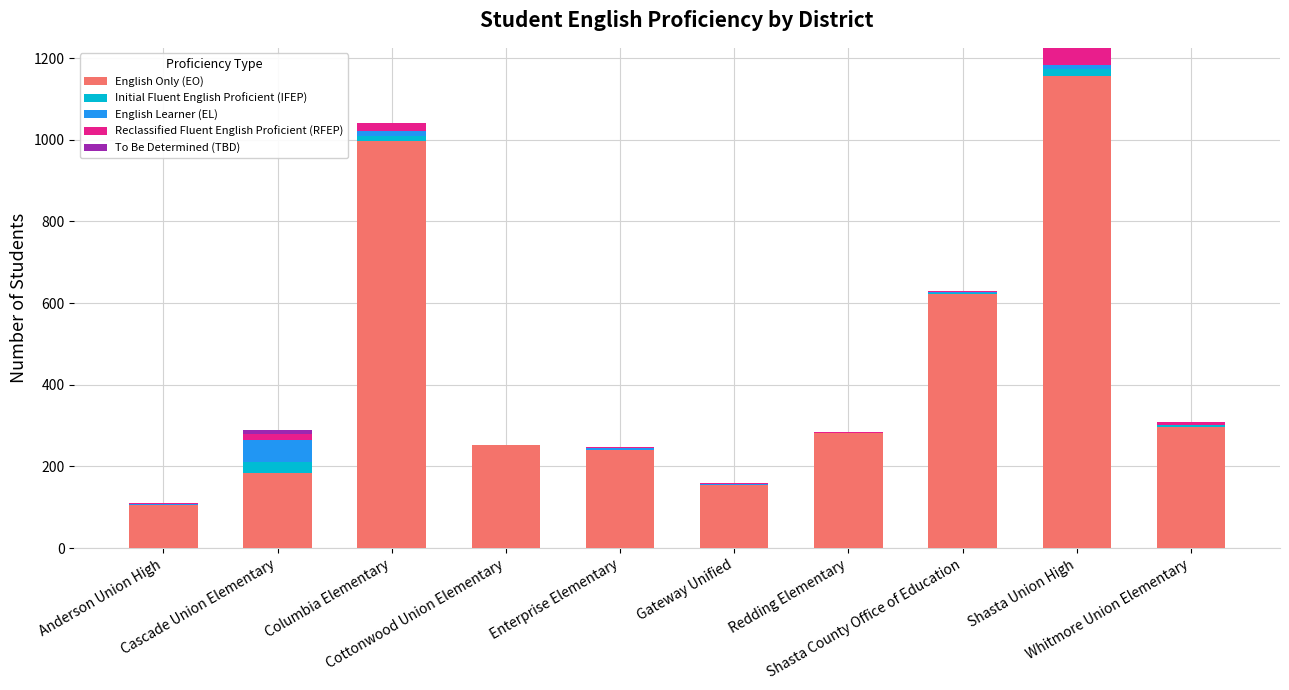

What is the highest value of the English Only (EO) series?

1156